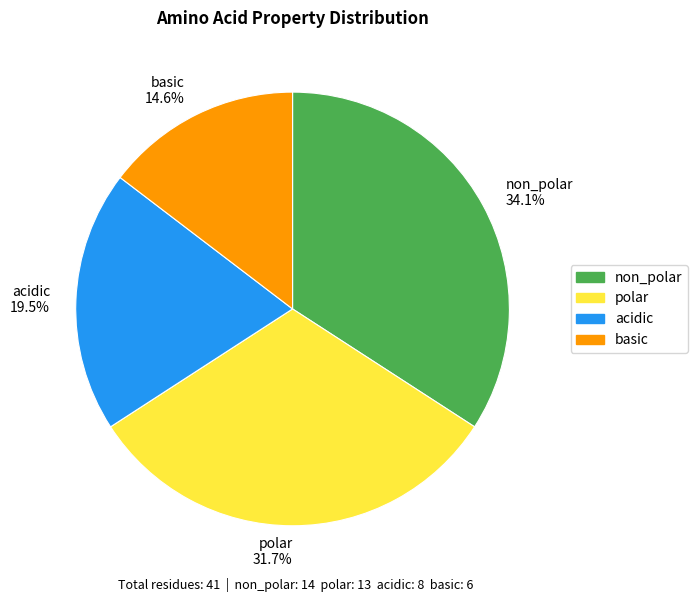

Does any single category account for the majority?

No